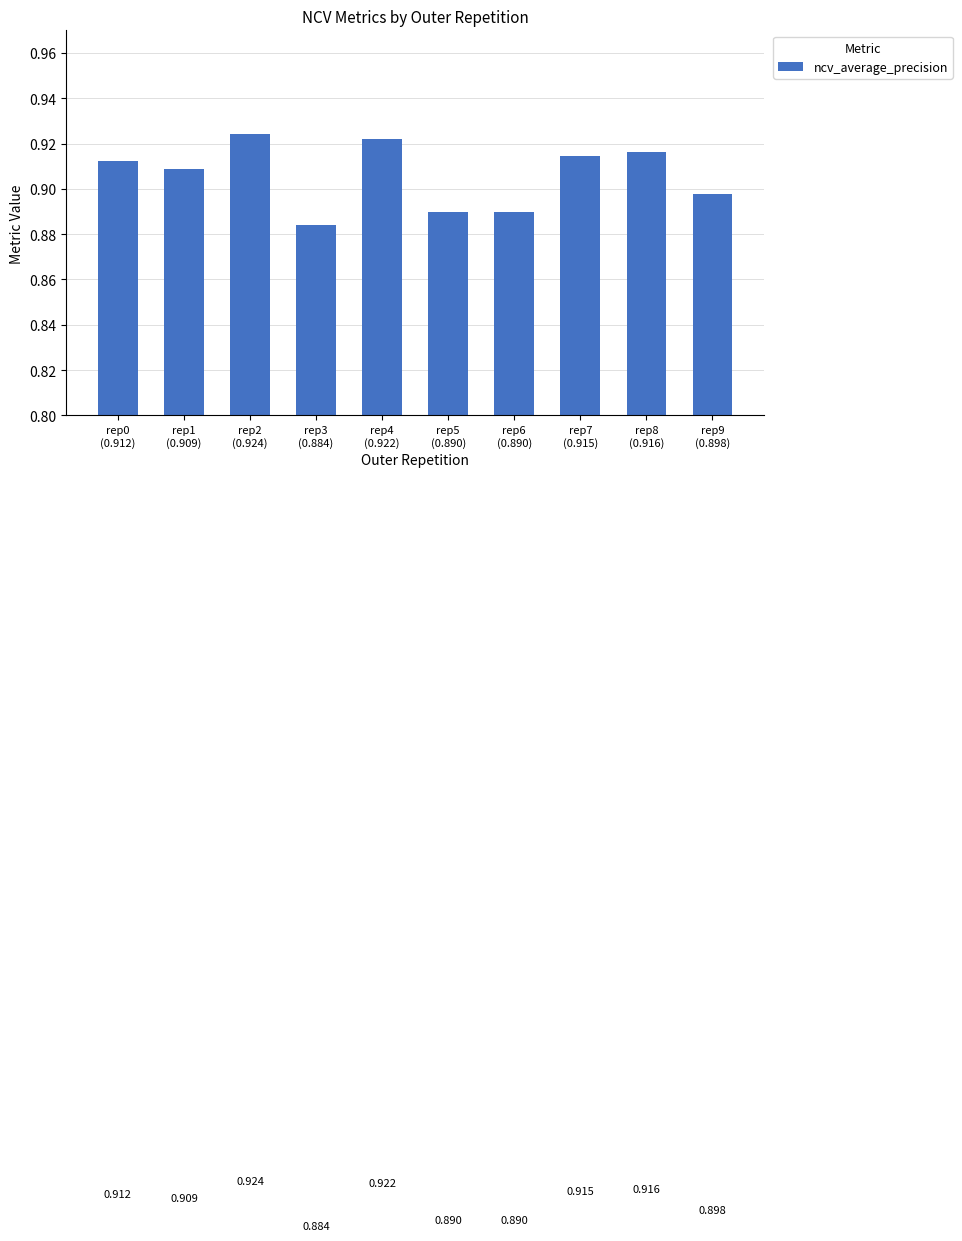

Reading left to right, extract all data points from this chart.

rep0
(0.912)=0.9	rep1
(0.909)=0.9	rep2
(0.924)=0.9	rep3
(0.884)=0.9	rep4
(0.922)=0.9	rep5
(0.890)=0.9	rep6
(0.890)=0.9	rep7
(0.915)=0.9	rep8
(0.916)=0.9	rep9
(0.898)=0.9